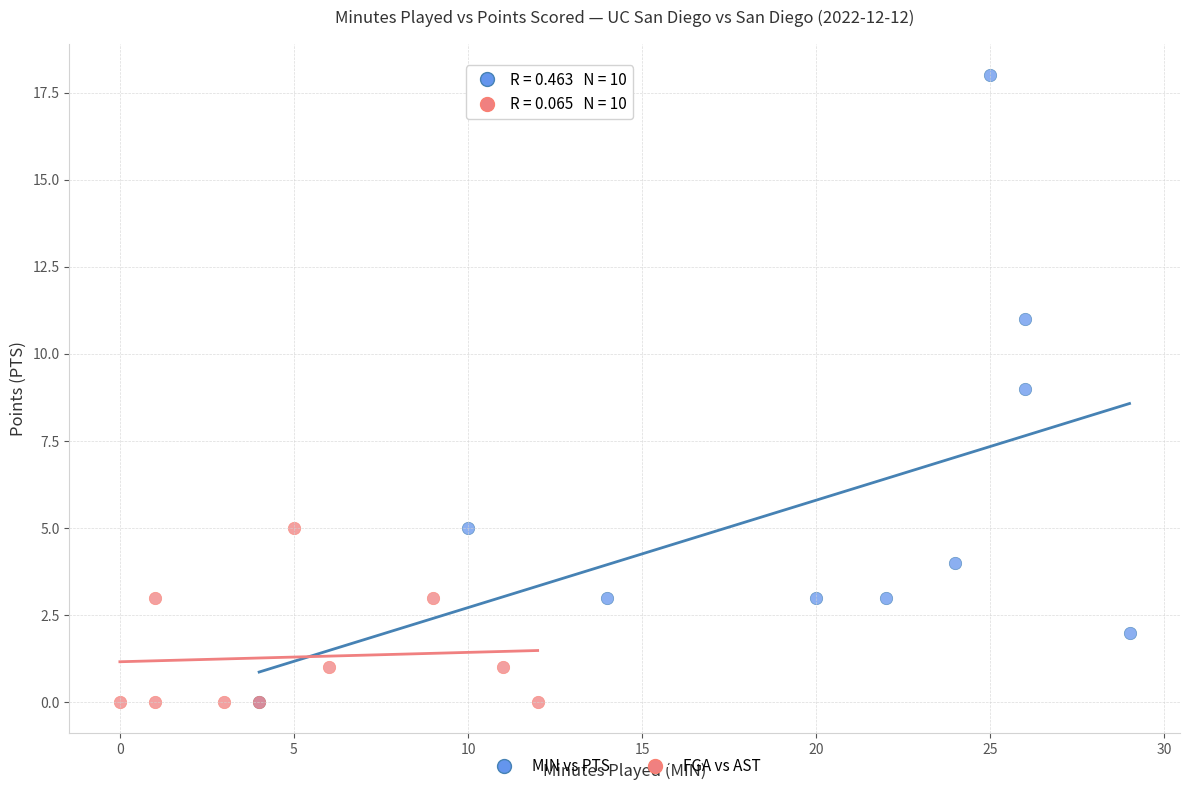

Which series contains the highest Y value?

MIN vs PTS